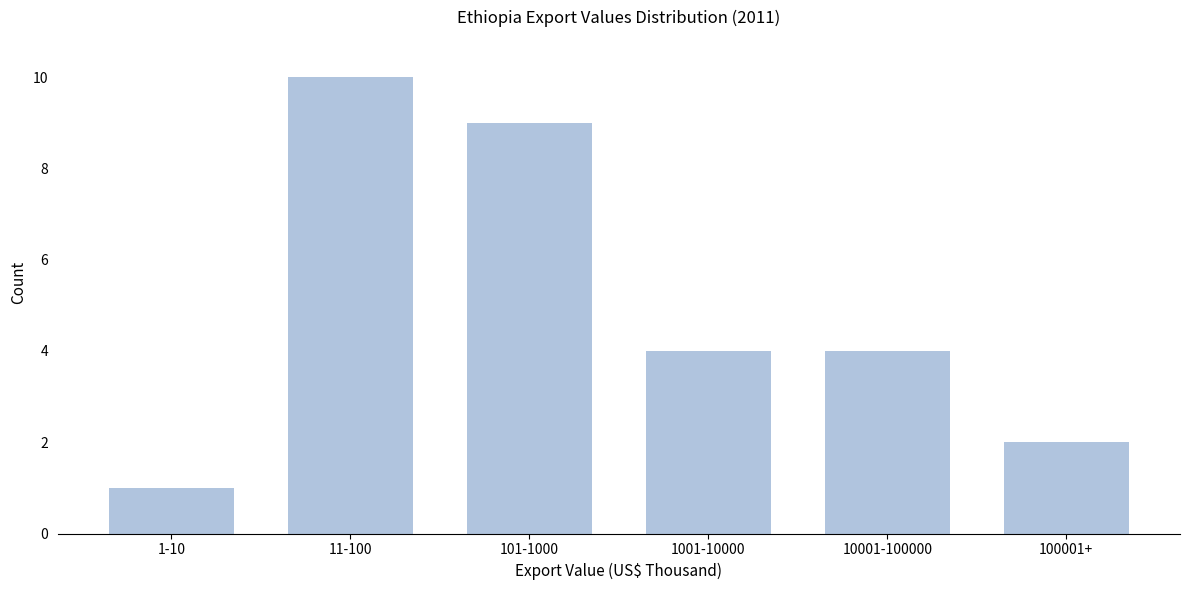

Reading left to right, list all the values displayed in this chart.

1-10=1	11-100=10	101-1000=9	1001-10000=4	10001-100000=4	100001+=2